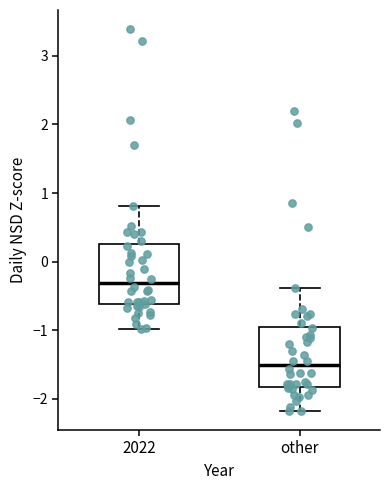

Where does the upper whisker of the box for 2022 end on the y-axis? The values are not printed on the chart, so give them approximately, as read against the axis.

0.8